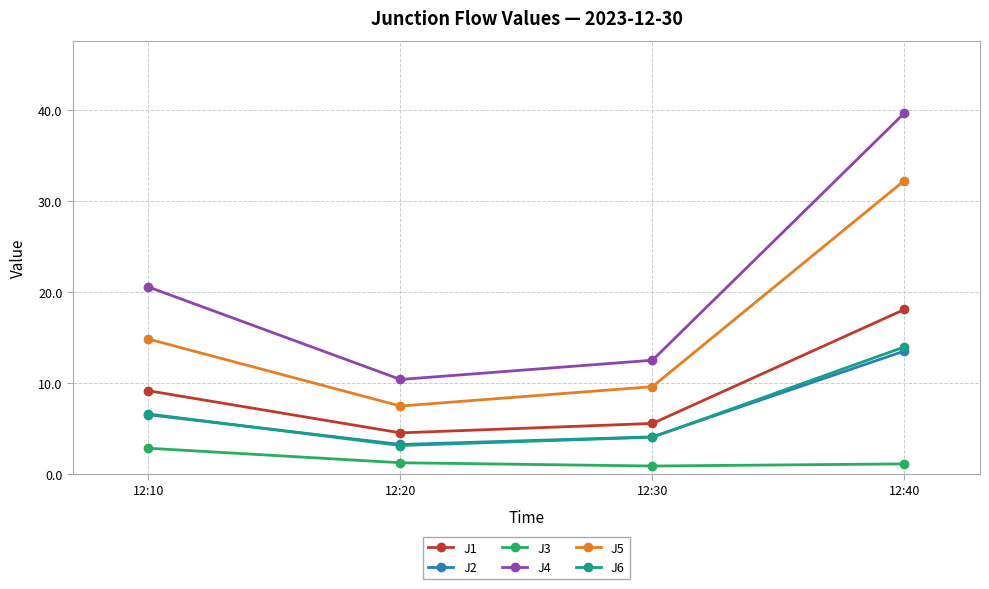

At which label does J5 first exceed 14?

12:10